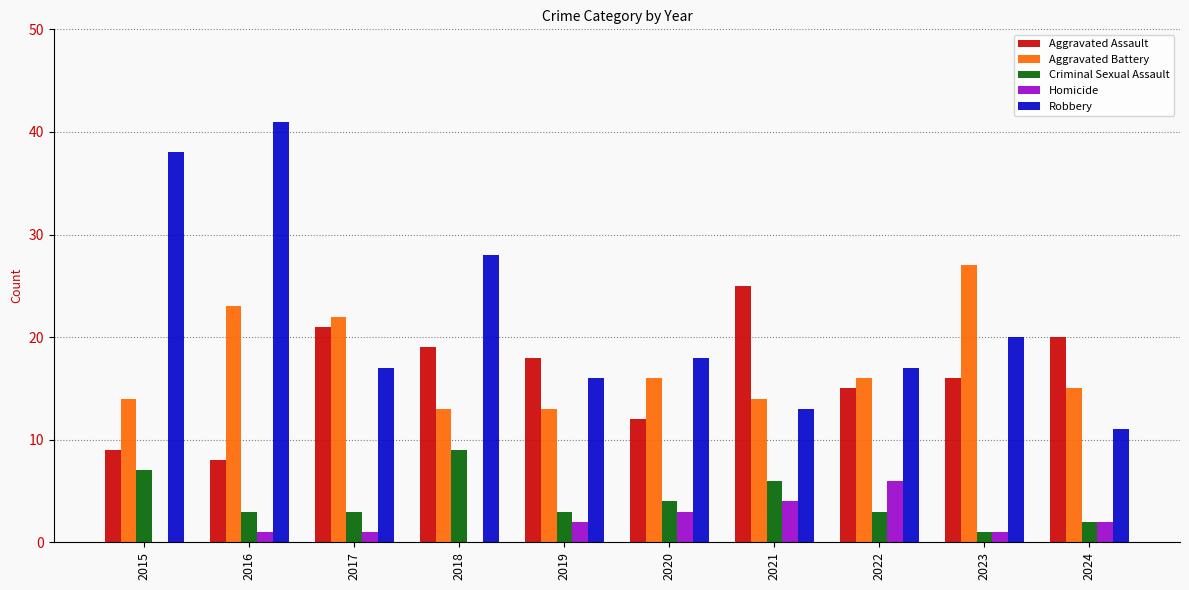

What is the sum of the Criminal Sexual Assault values at 2022 and 2020?

7